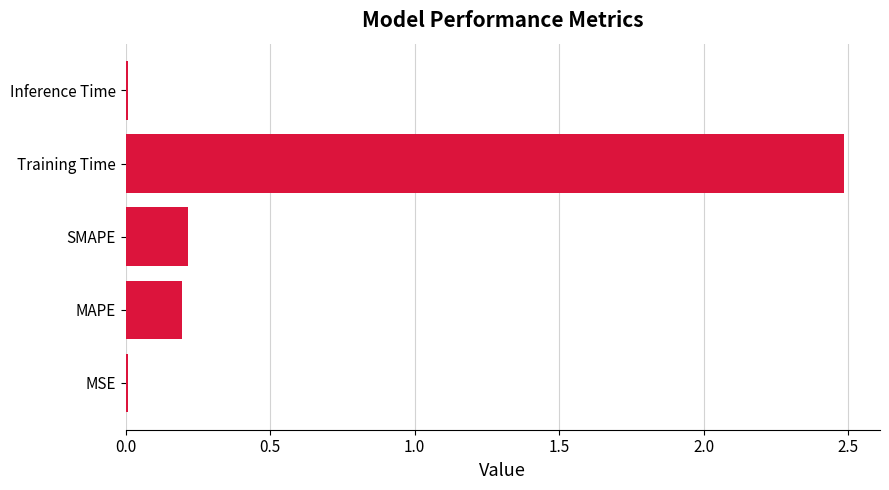

What is the greatest value displayed?

2.5